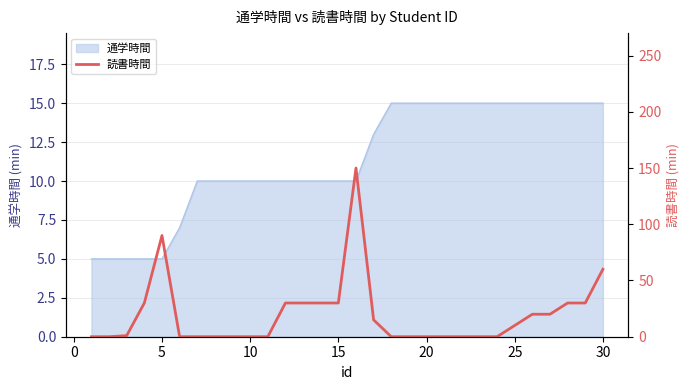

Reading left to right, transcribe all the data shown in this chart.

0	0	1	30	90	0	0	0	0	0	0	30	30	30	30	150	15	0	0	0	0	0	0	0	10	20	20	30	30	60